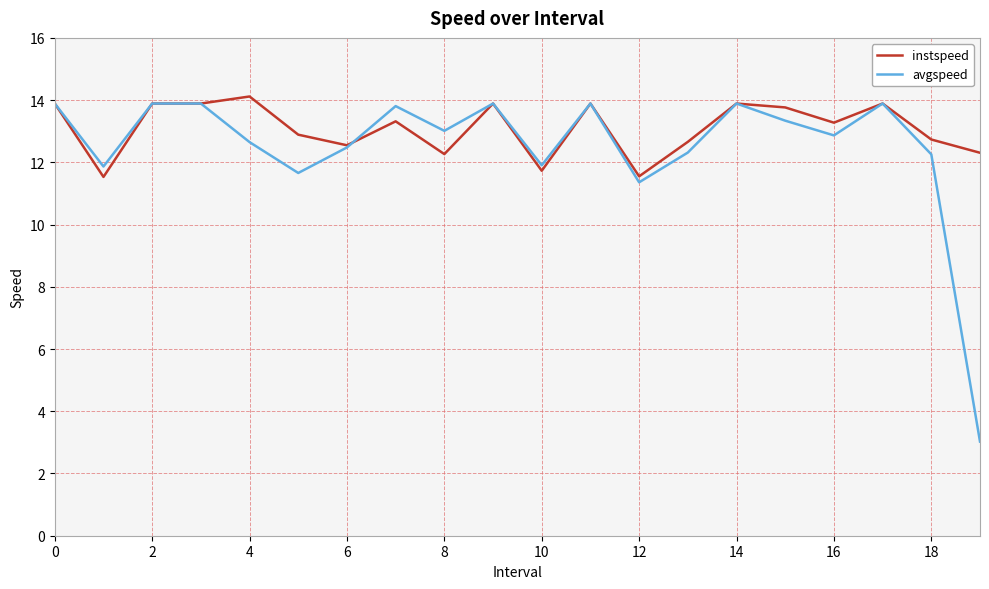

What is the difference between the second highest and second lowest values in the instspeed series?

2.3